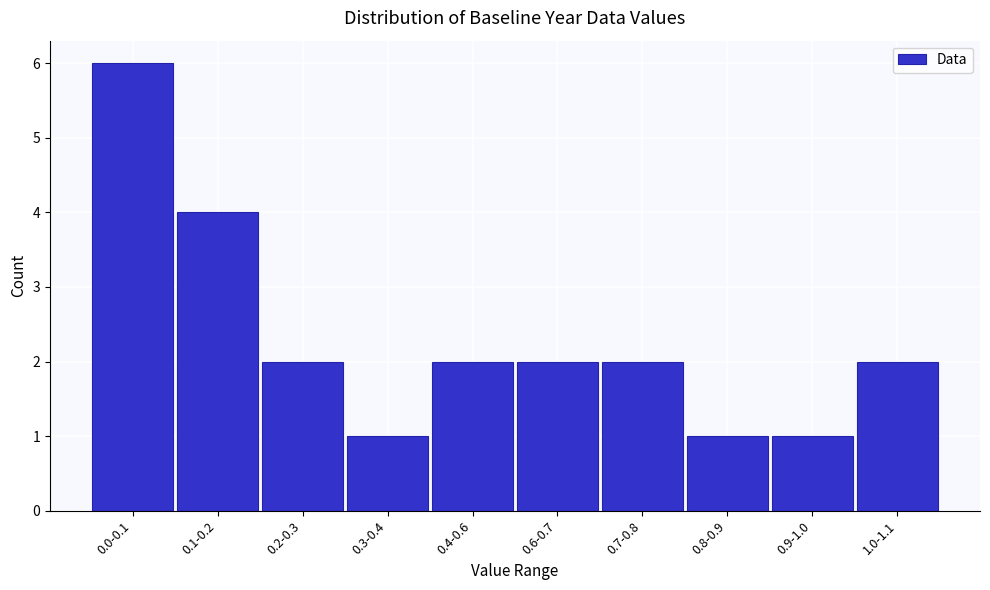

Reading left to right, what are all the values shown in this chart?

0.0-0.1=6	0.1-0.2=4	0.2-0.3=2	0.3-0.4=1	0.4-0.6=2	0.6-0.7=2	0.7-0.8=2	0.8-0.9=1	0.9-1.0=1	1.0-1.1=2